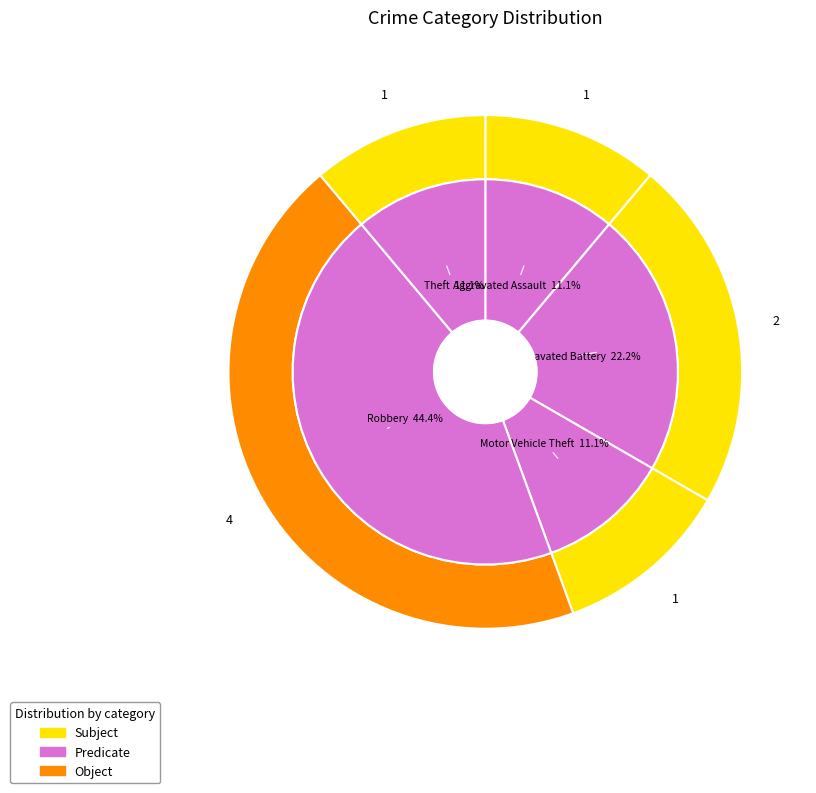

Is there any slice that represents more than half of the pie?

No